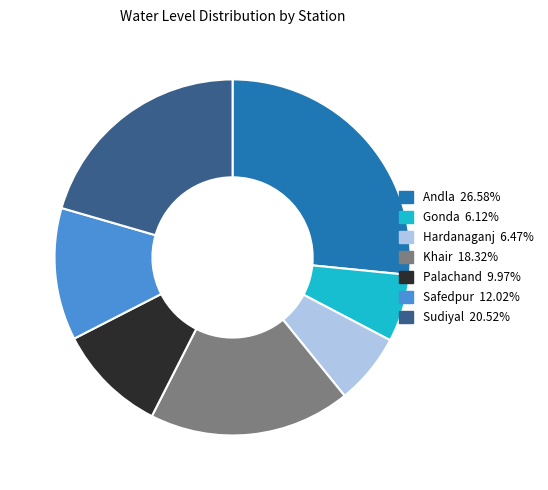

Do Palachand and Andla together represent more than half of the pie?

No